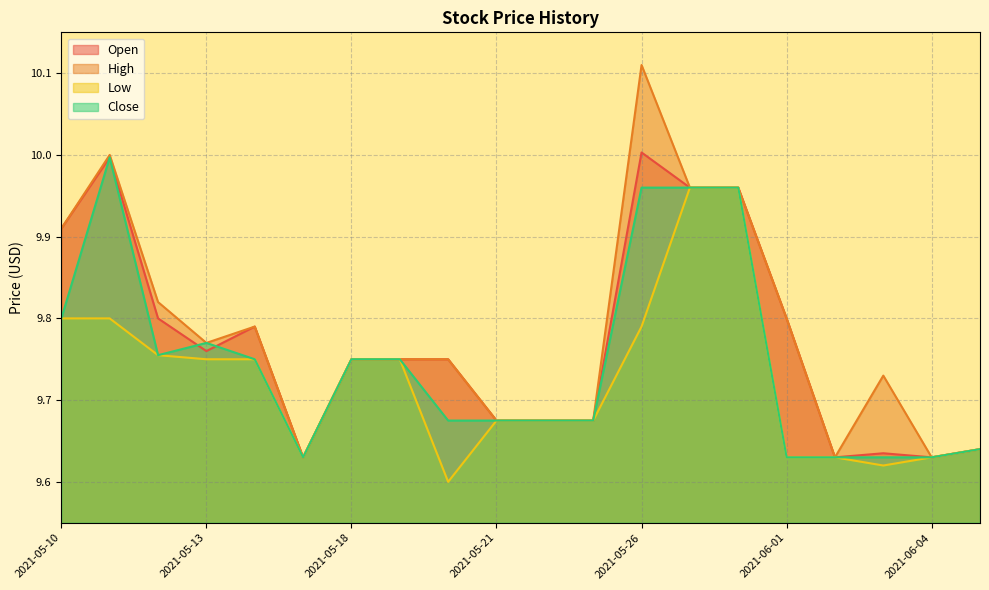

Is it true that Close equals 9.6 at 2021-05-17?

True